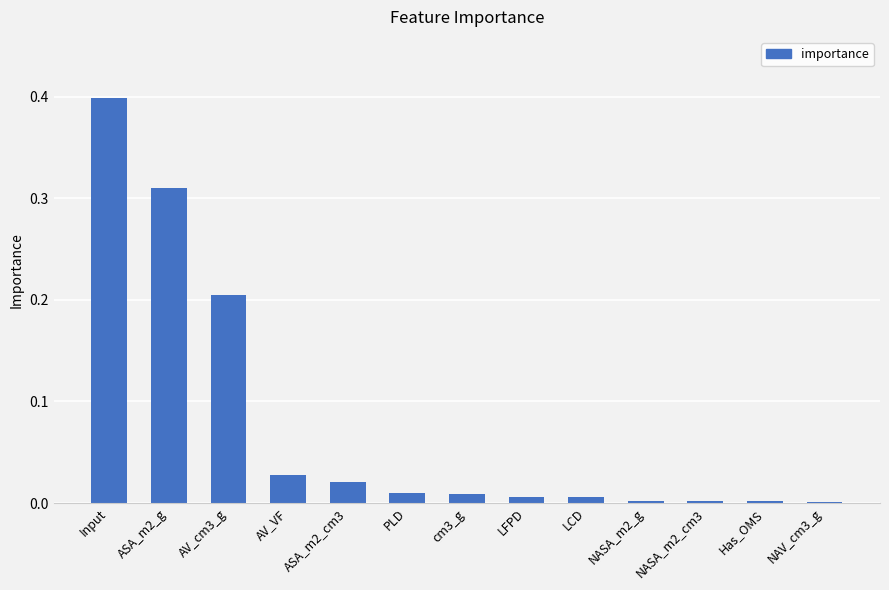

Is it true that the value at NAV_cm3_g is 0.0?

True